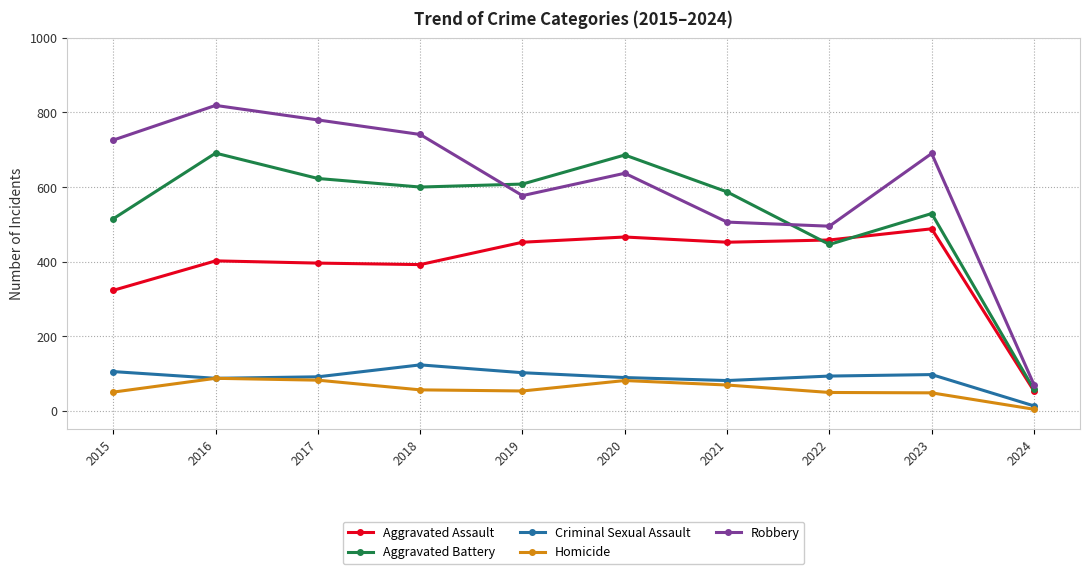

What are all the series names shown in the legend?

Aggravated Assault, Aggravated Battery, Criminal Sexual Assault, Homicide, Robbery